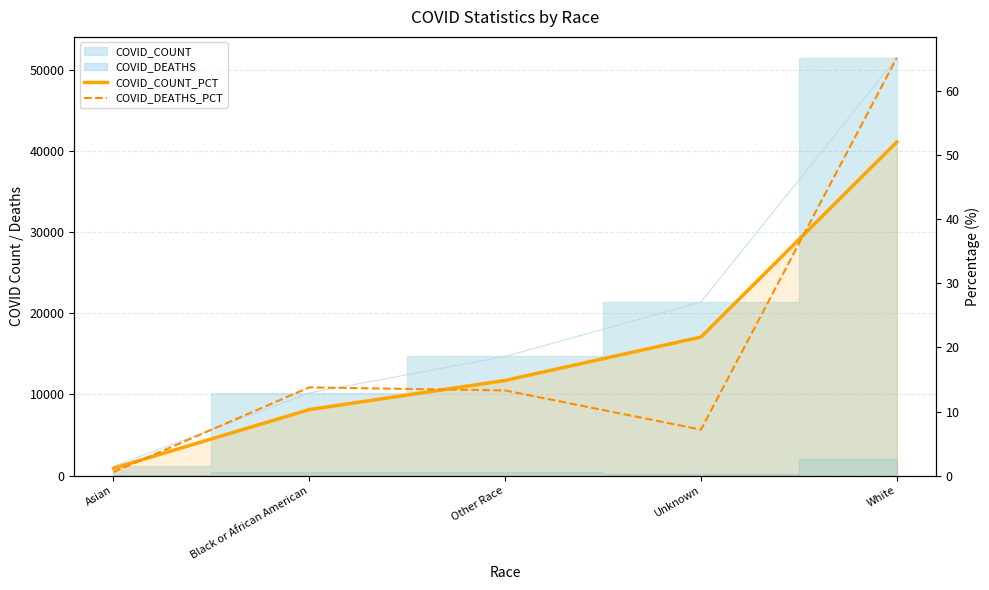

What is the difference between the maximum and minimum values in the COVID_DEATHS_PCT series?

64.7